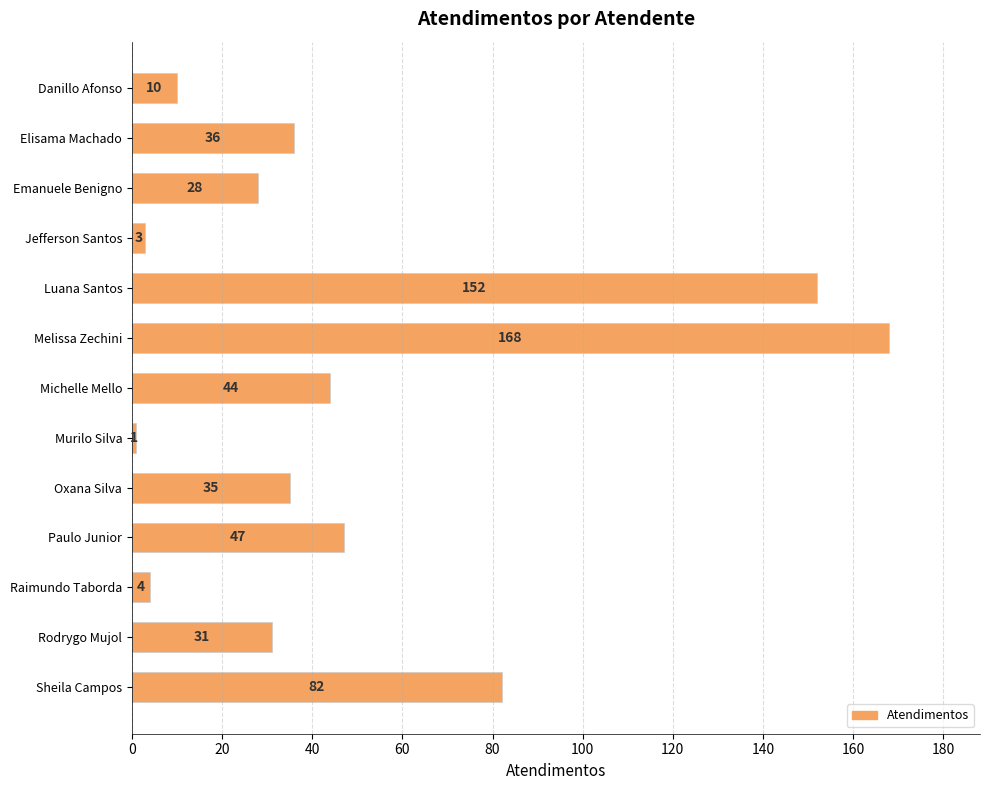

What is the greatest value displayed?

168